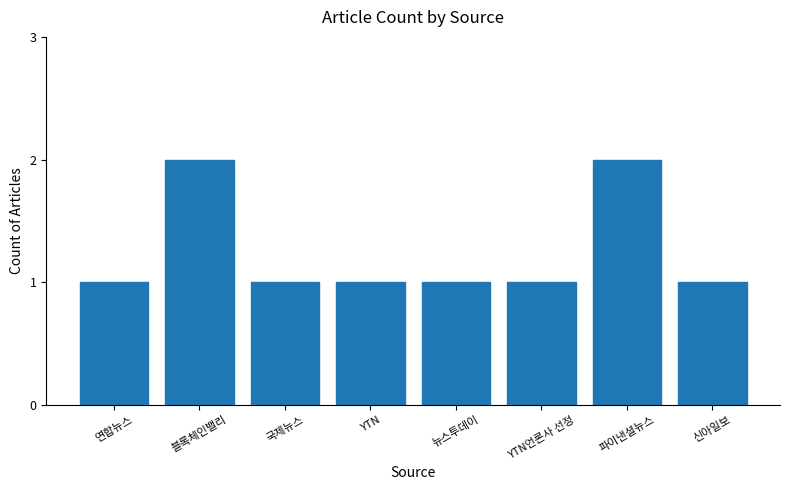

Reading left to right, what are all the values shown in this chart?

1	2	1	1	1	1	2	1